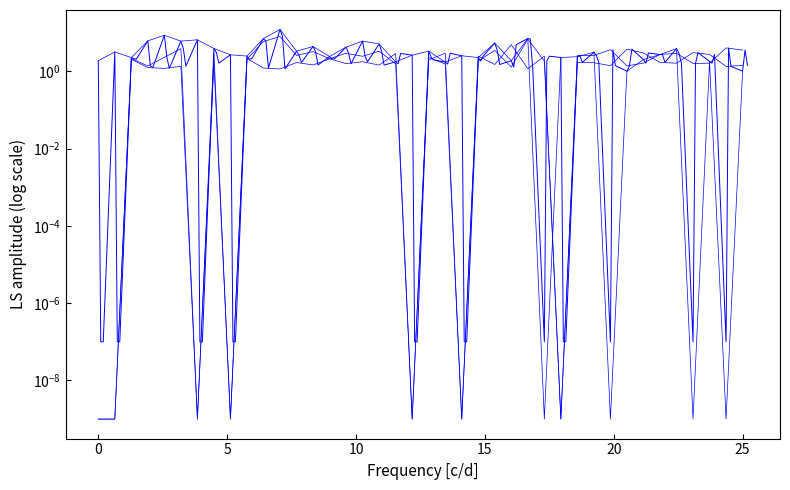

In Odd_A_FT, how many points are higher than both neighbors (excluding endpoints)?

13